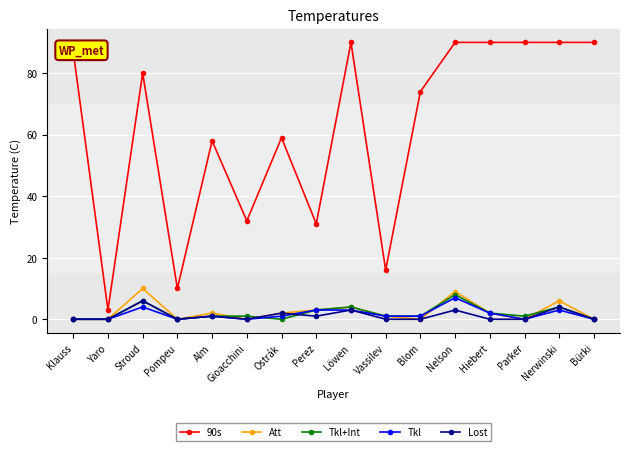

How many Lost values are between 0 and 3?

14